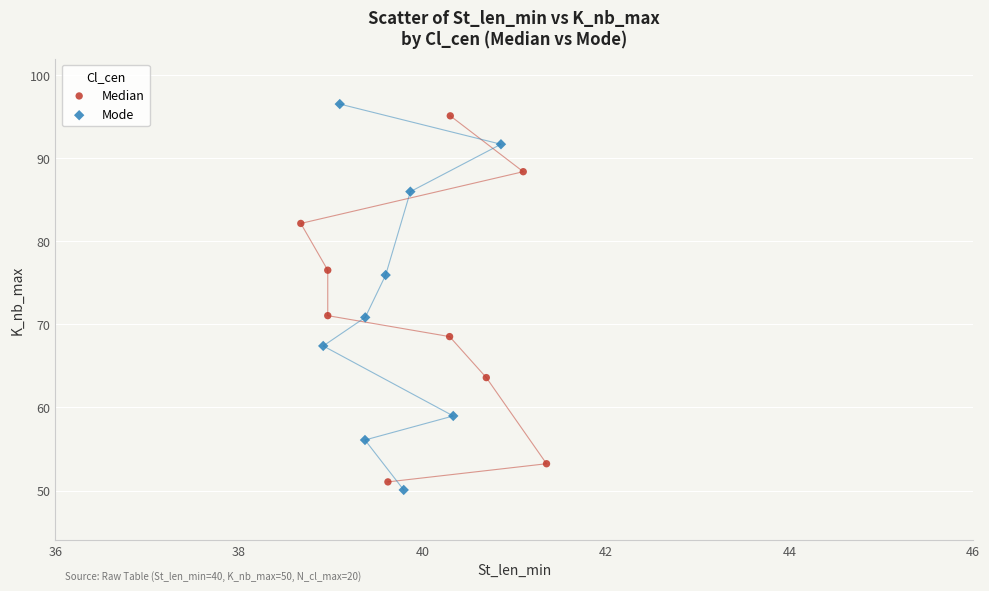

Which series has the widest spread of Y values?

Mode